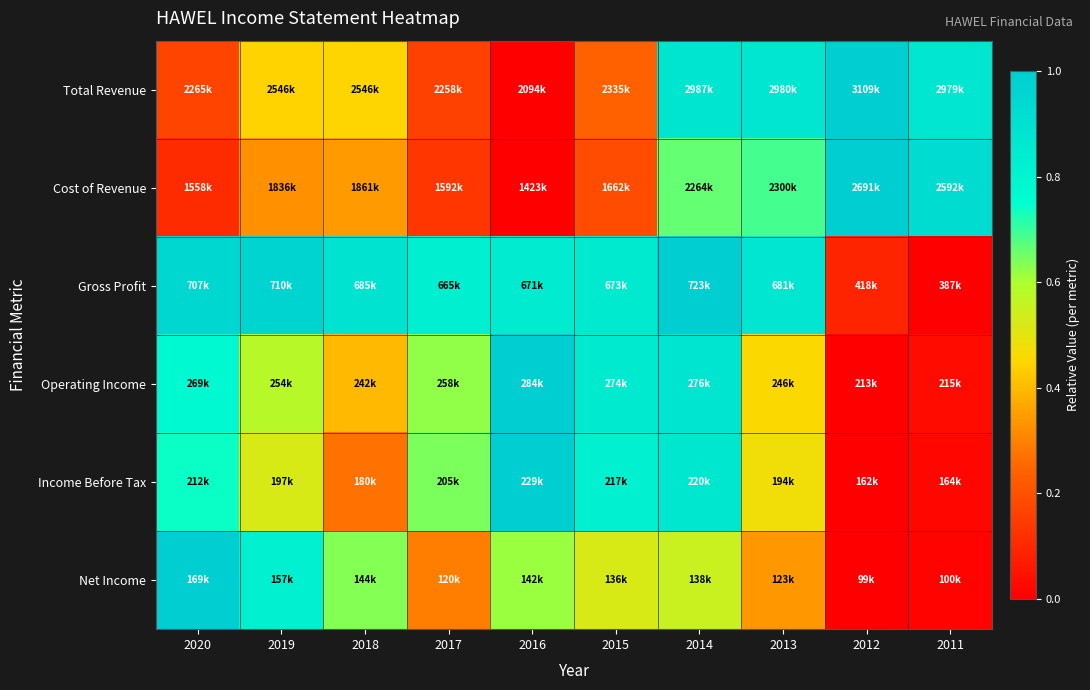

Reading left to right, transcribe all the data shown in this chart.

Total Revenue: 2020=0.2	2019=0.4	2018=0.4	2017=0.2	2016=0.0	2015=0.2	2014=0.9	2013=0.9	2012=1.0	2011=0.9
Cost of Revenue: 2020=0.1	2019=0.3	2018=0.3	2017=0.1	2016=0.0	2015=0.2	2014=0.7	2013=0.7	2012=1.0	2011=0.9
Gross Profit: 2020=1.0	2019=1.0	2018=0.9	2017=0.8	2016=0.8	2015=0.9	2014=1.0	2013=0.9	2012=0.1	2011=0.0
Operating Income: 2020=0.8	2019=0.6	2018=0.4	2017=0.6	2016=1.0	2015=0.9	2014=0.9	2013=0.5	2012=0.0	2011=0.0
Income Before Tax: 2020=0.7	2019=0.5	2018=0.3	2017=0.6	2016=1.0	2015=0.8	2014=0.9	2013=0.5	2012=0.0	2011=0.0
Net Income: 2020=1.0	2019=0.8	2018=0.6	2017=0.3	2016=0.6	2015=0.5	2014=0.5	2013=0.3	2012=0.0	2011=0.0